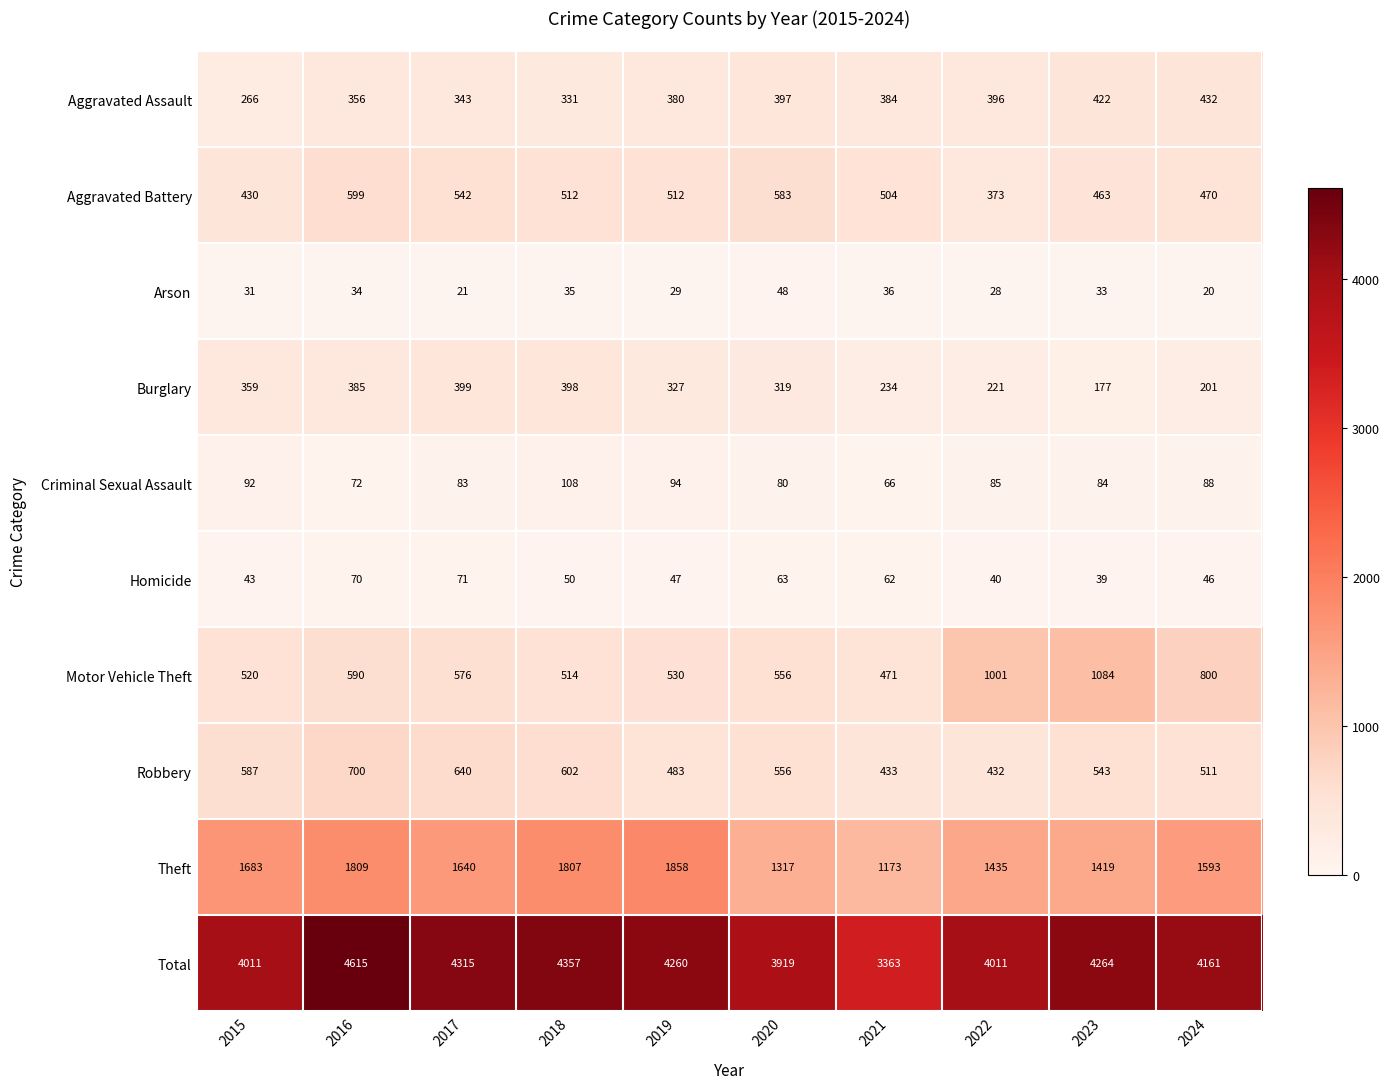

What is the approximate value of Homicide at 2023, to the nearest 5?

40